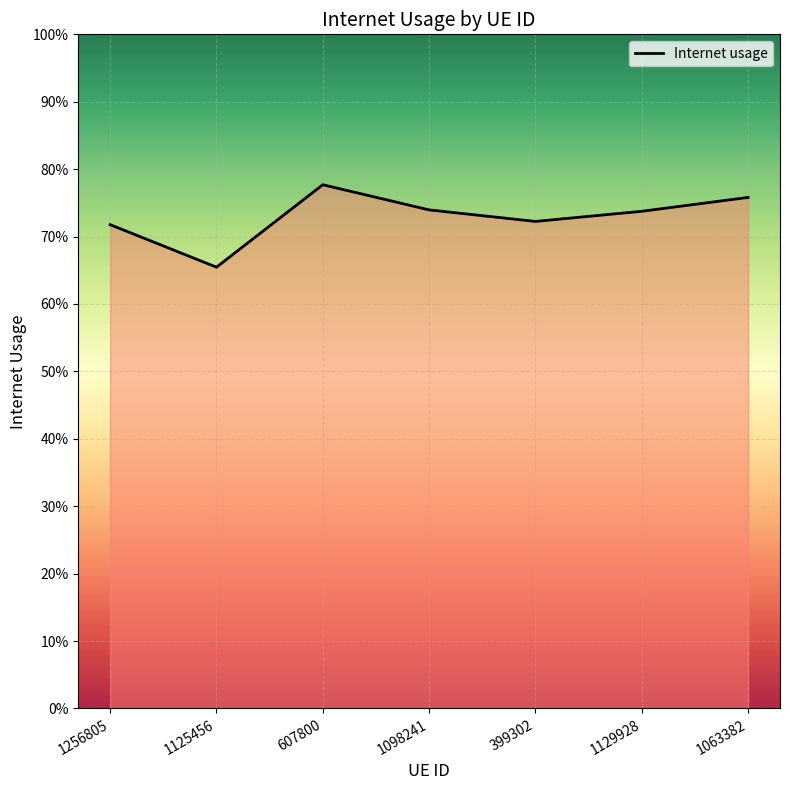

How many points are lower than both their immediate neighbors (excluding endpoints)?

2